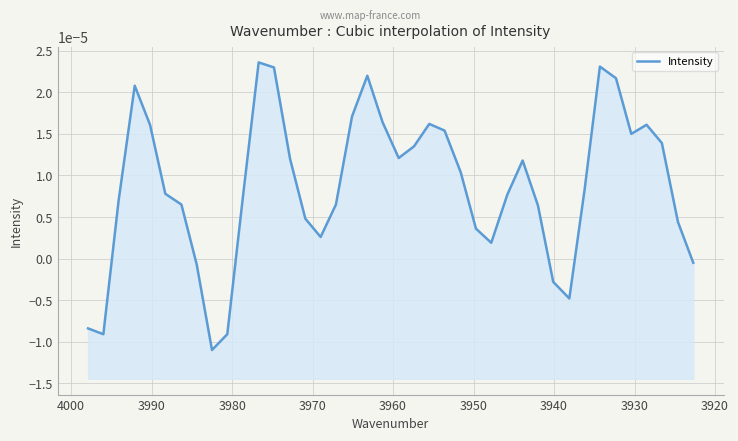

How many interior local peaks (higher than both neighbors) does the data have?

7